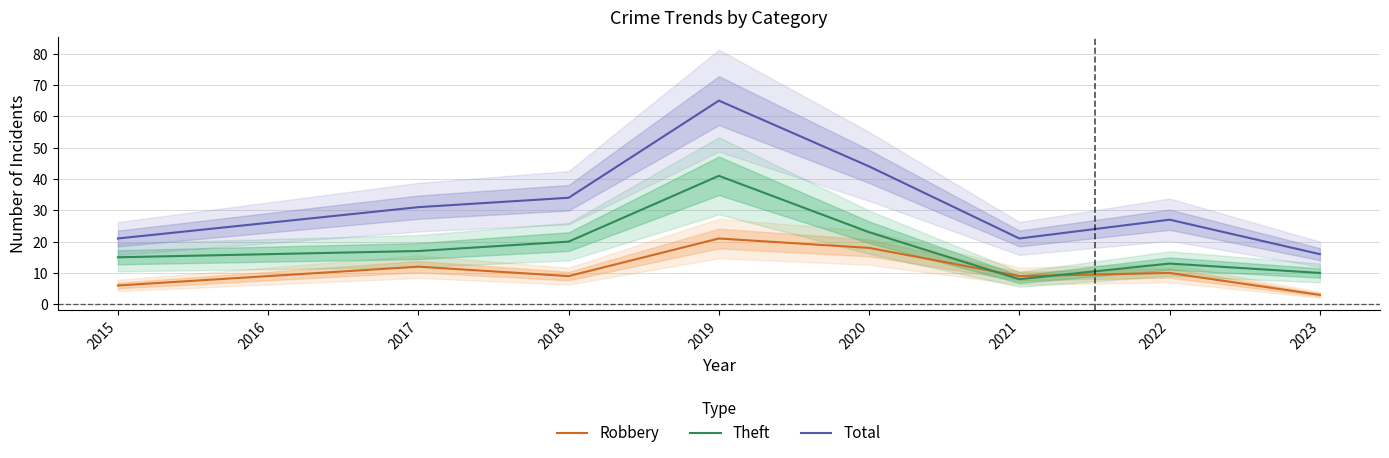

Which label corresponds to the smallest value in the chart?

2023